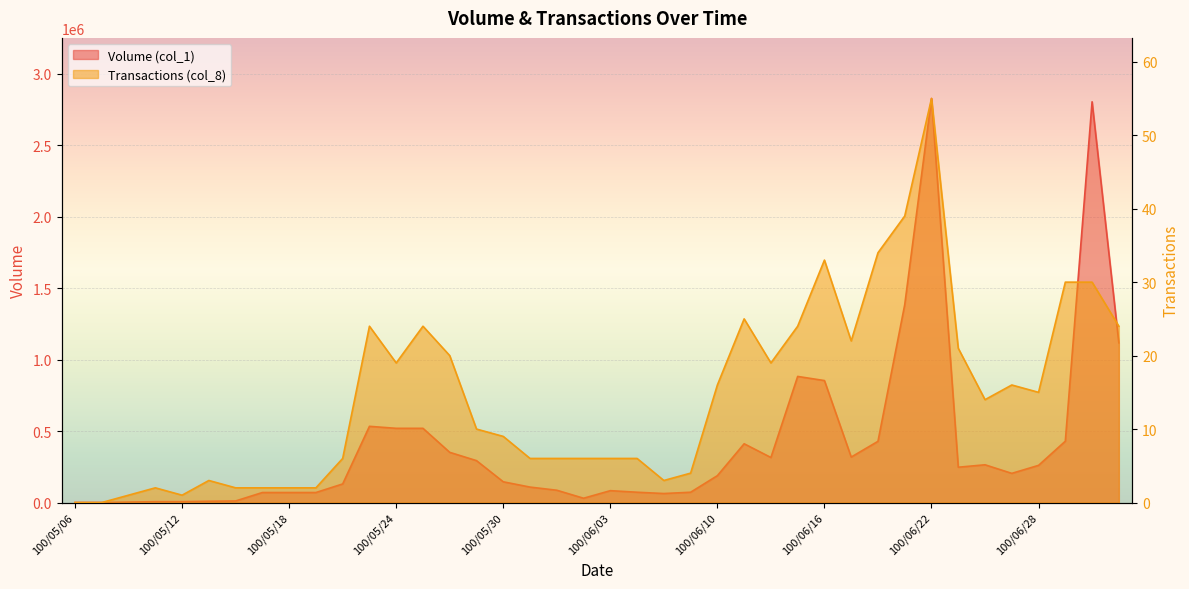

At which category is the sum across all series the highest?

100/06/22